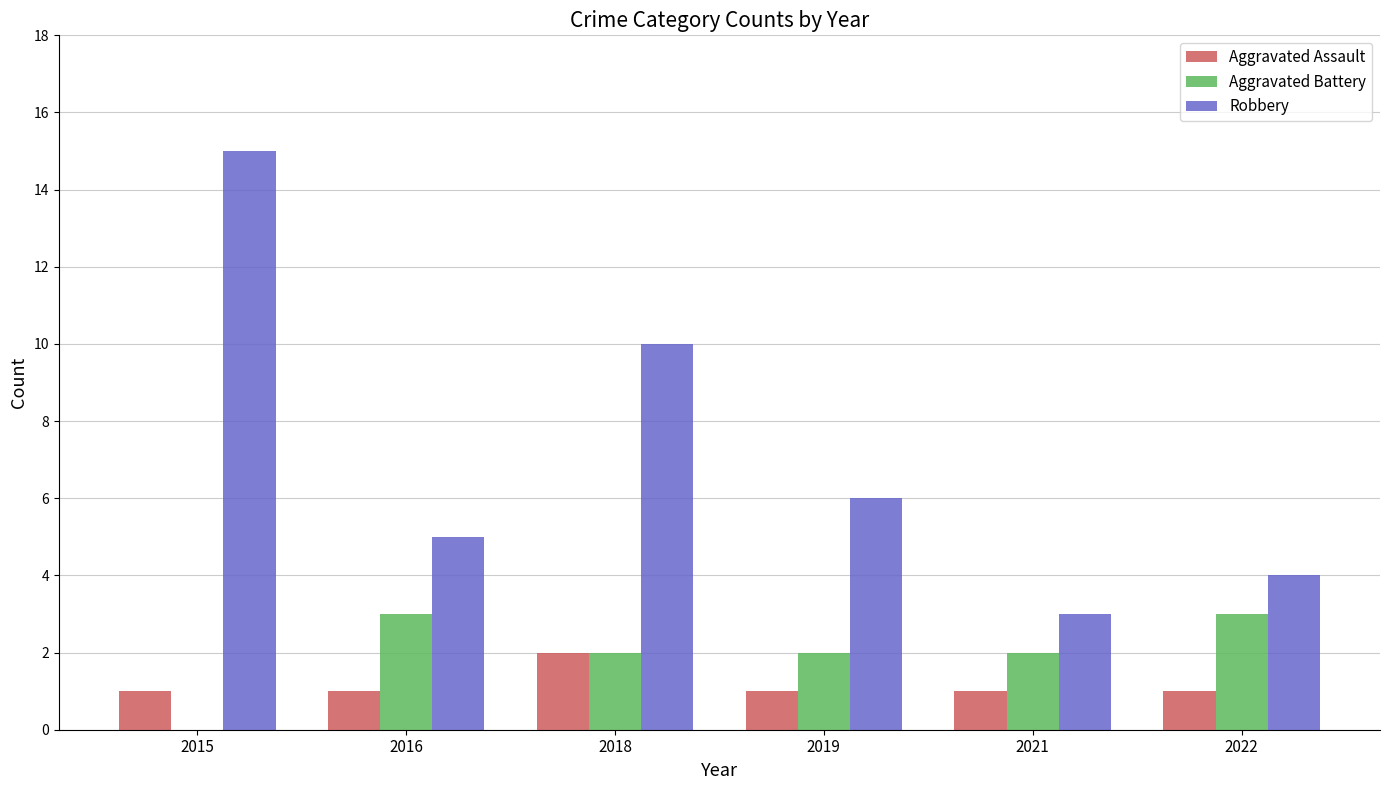

Reading left to right, transcribe all the data shown in this chart.

Aggravated Assault: 1	1	2	1	1	1
Aggravated Battery: 0	3	2	2	2	3
Robbery: 15	5	10	6	3	4